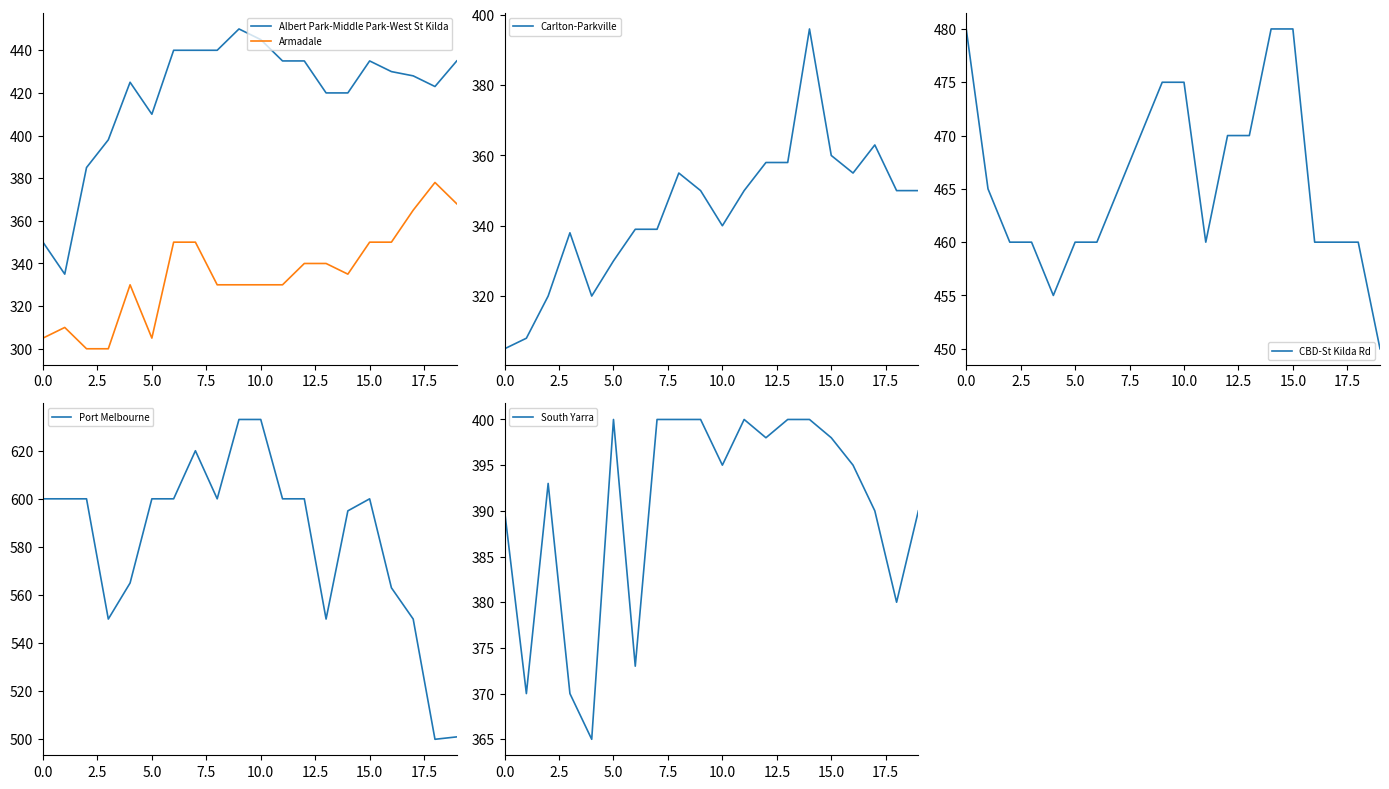

At 11, list the series in order from largest to smallest.

Port Melbourne, CBD-St Kilda Rd, Albert Park-Middle Park-West St Kilda, South Yarra, Carlton-Parkville, Armadale